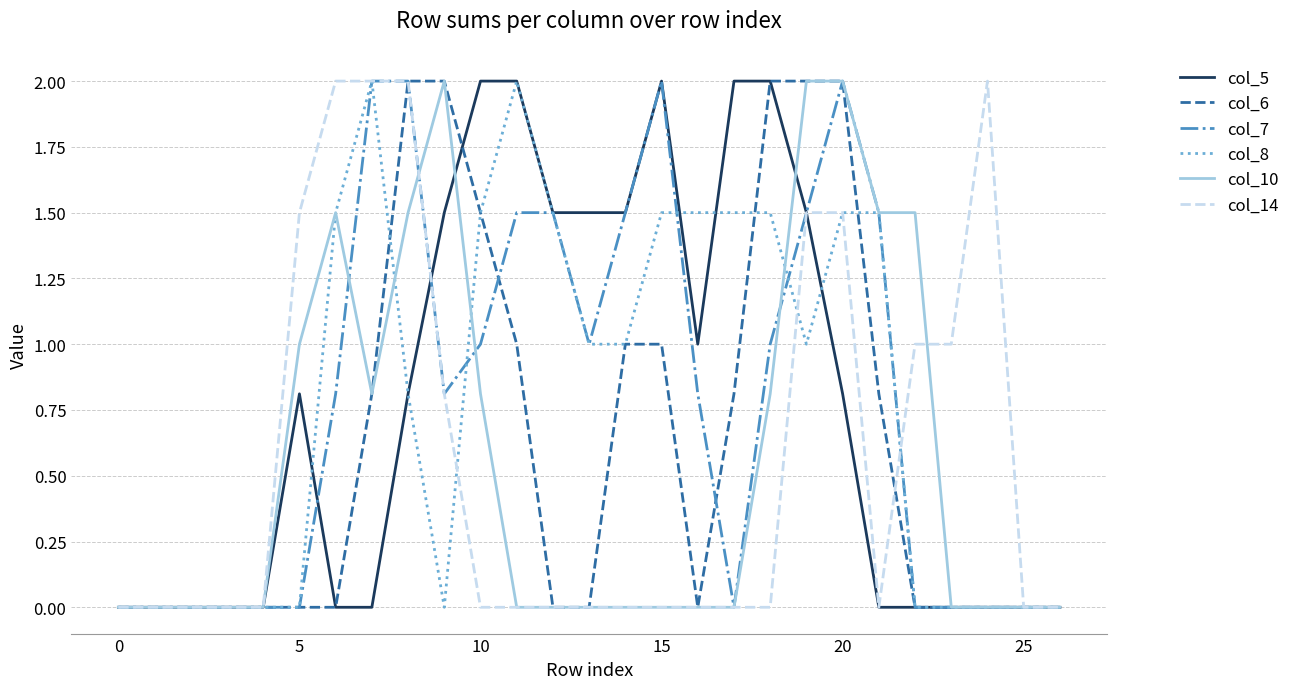

What is the maximum value shown in the chart?

2.0